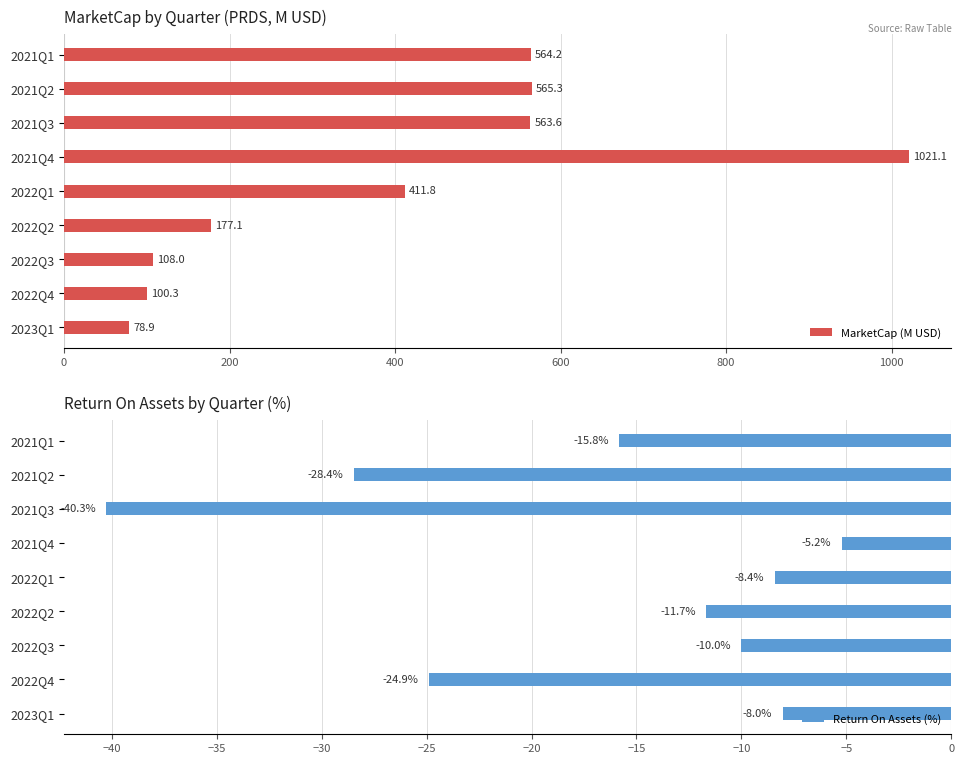

List the labels in order of Return On Assets (%) value, smallest first.

2021Q3, 2021Q2, 2022Q4, 2021Q1, 2022Q2, 2022Q3, 2022Q1, 2023Q1, 2021Q4